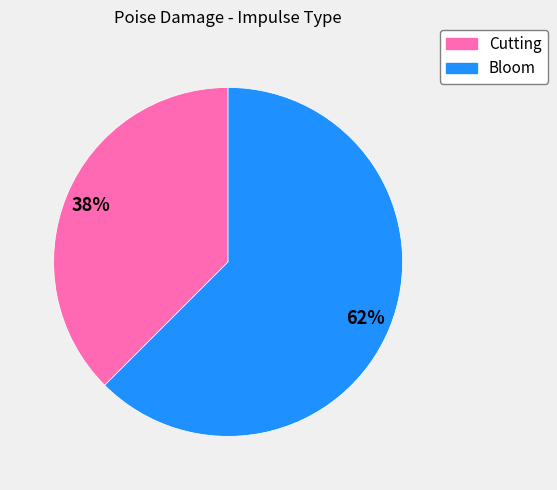

Do Bloom and Cutting together represent more than half of the pie?

Yes